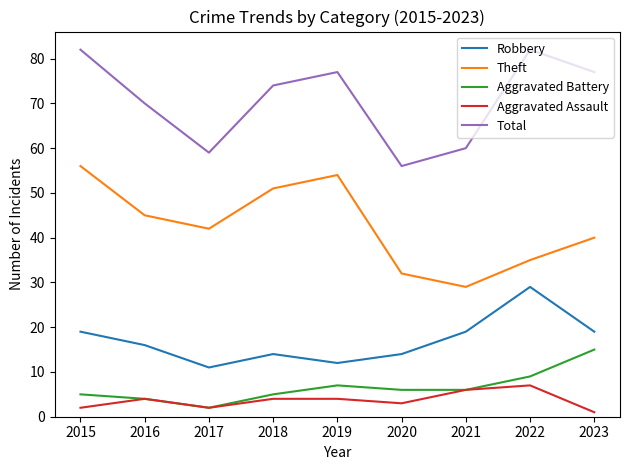

How many distinct data groups are displayed?

5